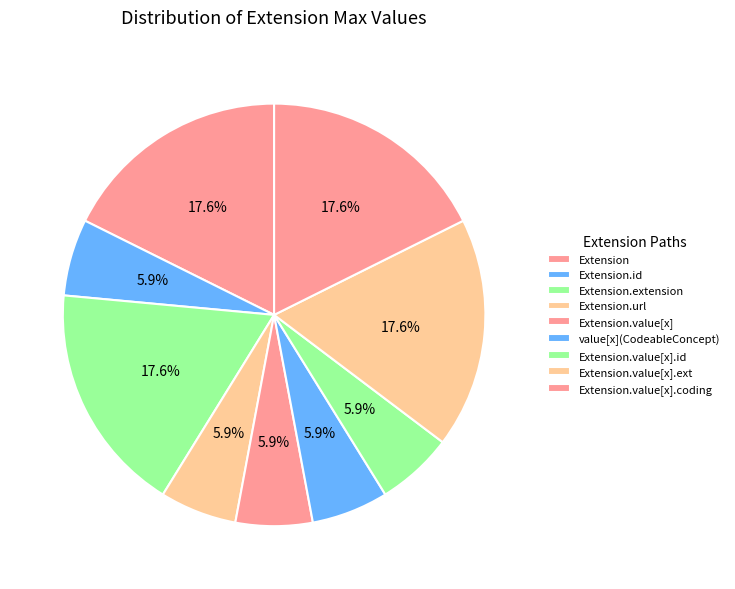

What percentage is NOT represented by Extension.value[x].coding?

82.4%